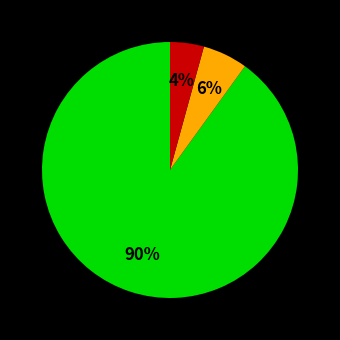

To the nearest percent, what is the average slice percentage?

33%